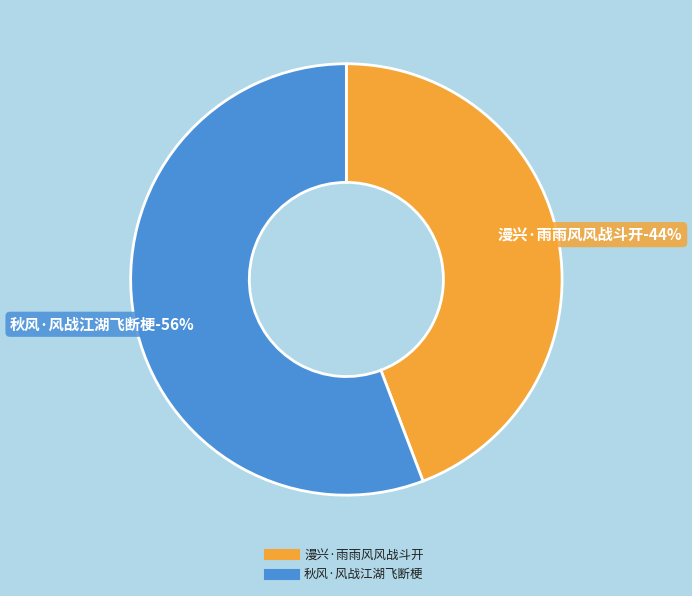

Does any single category account for the majority?

Yes